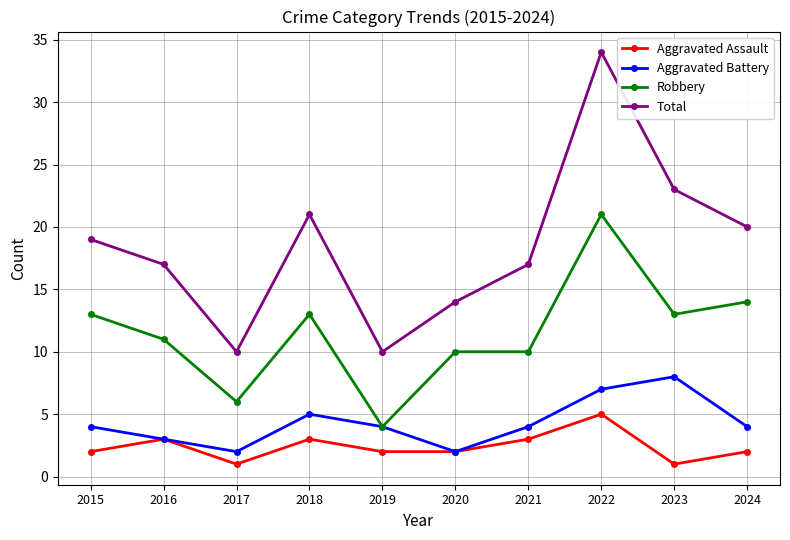

What is the minimum value shown in the chart?

1